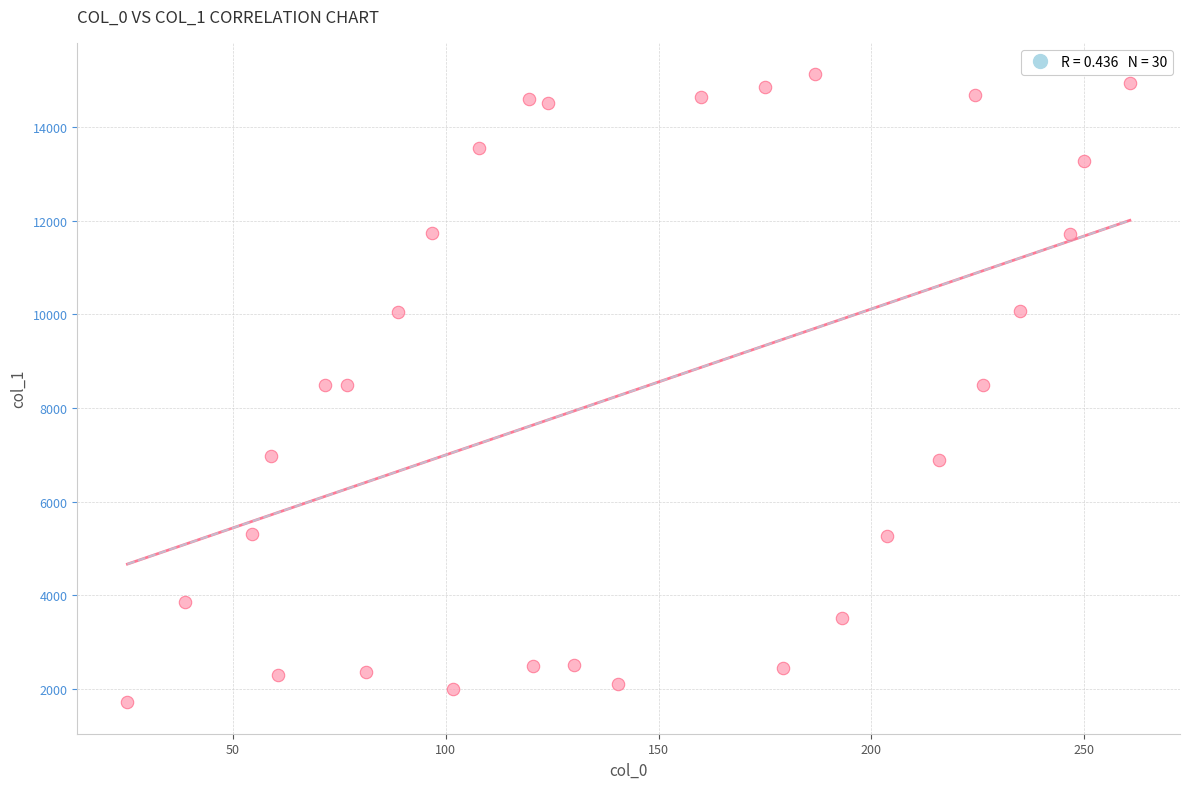

What is the range of Y values (max minus min)?

13406.0